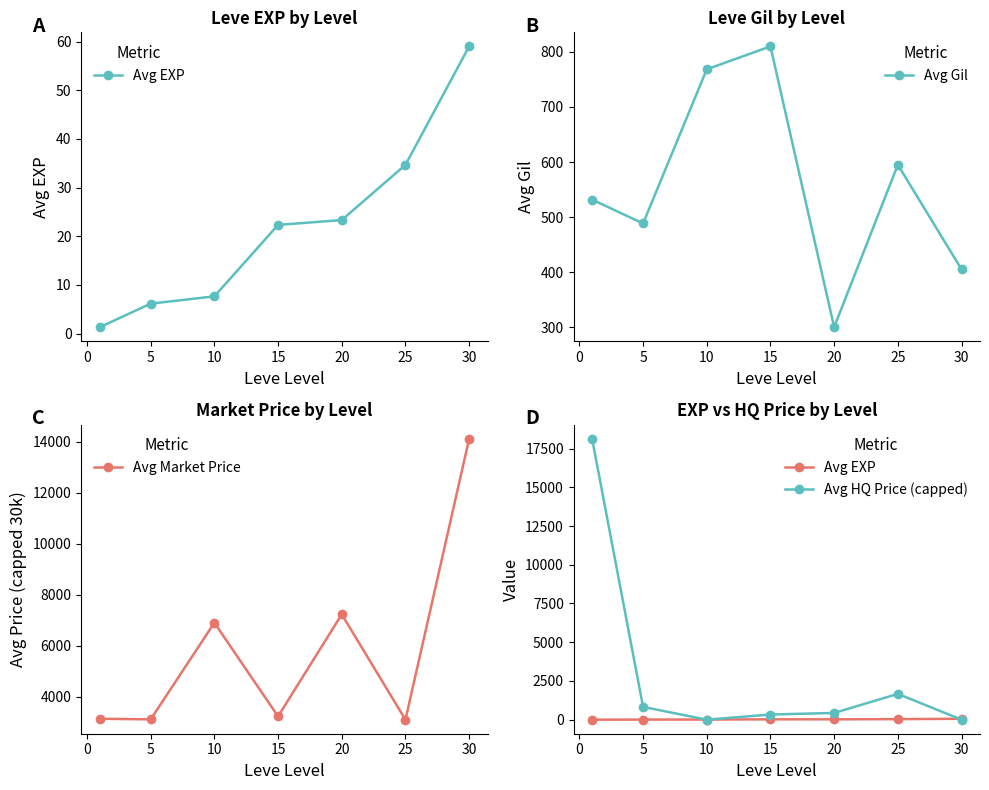

The value of Avg Gil at 30 is 695.8. True or false?

False